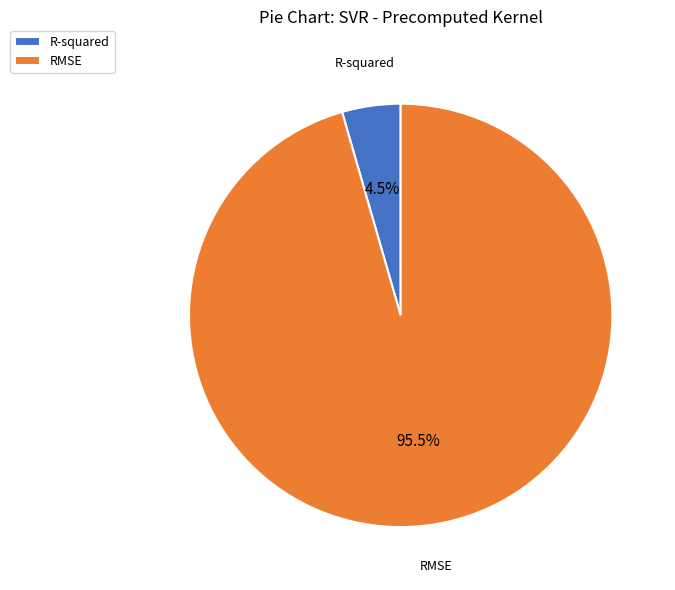

Rank the categories by value from highest to lowest.

RMSE, R-squared